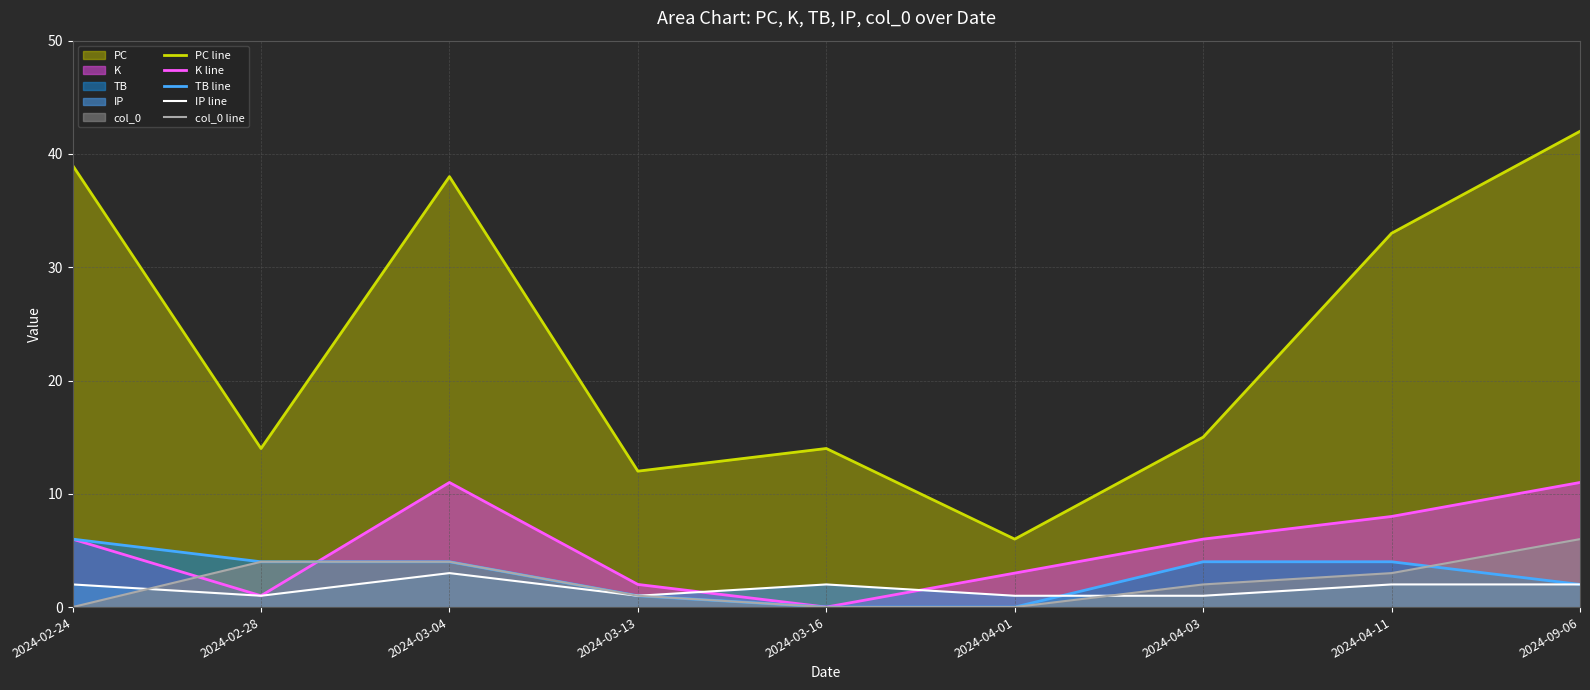

What are all the series names shown in the legend?

PC line, K line, TB line, IP line, col_0 line